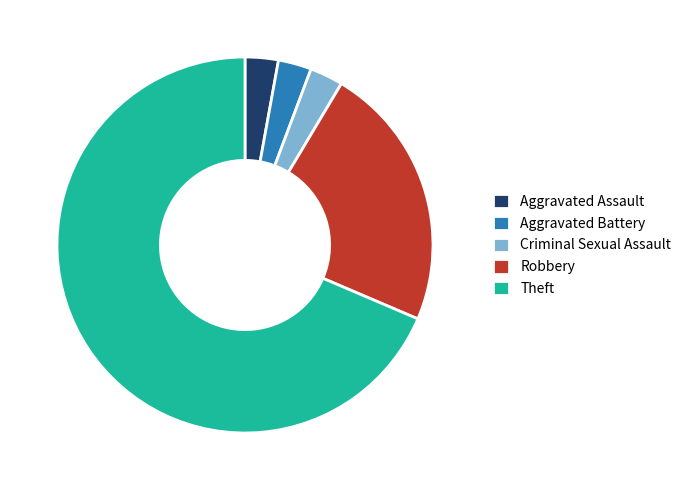

How many segments does this pie chart have?

5